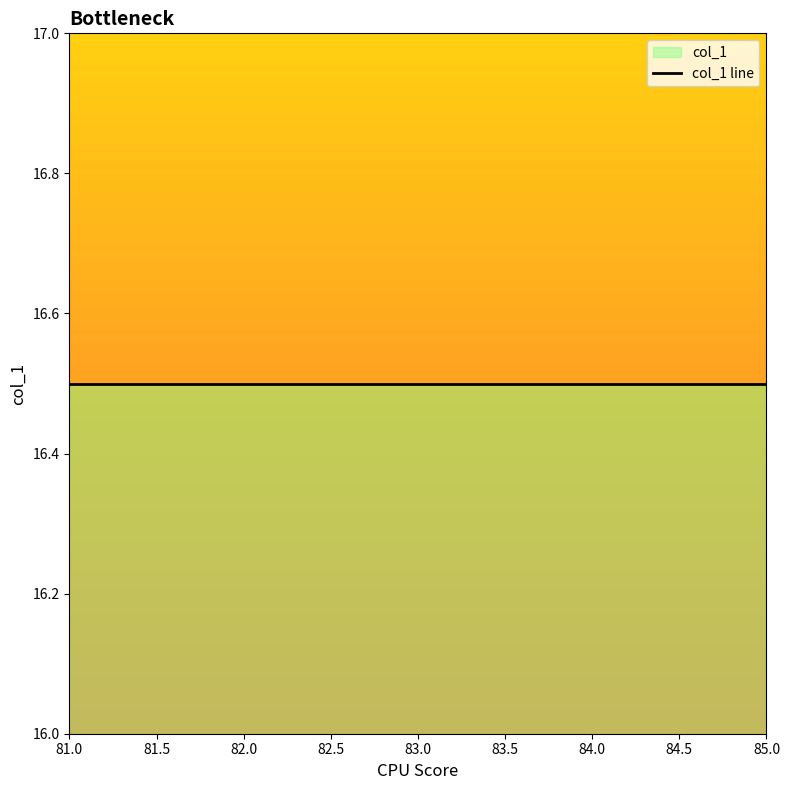

The chart shows a value of 33 at 82. True or false?

False